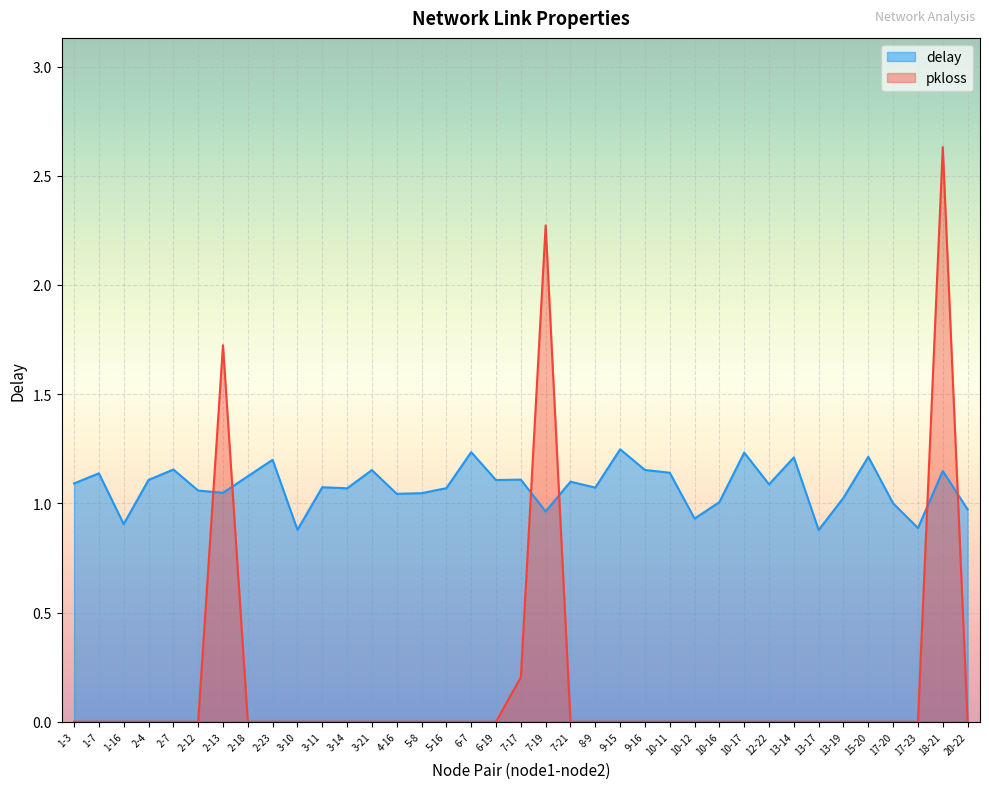

What position from the right is 1-7?

36